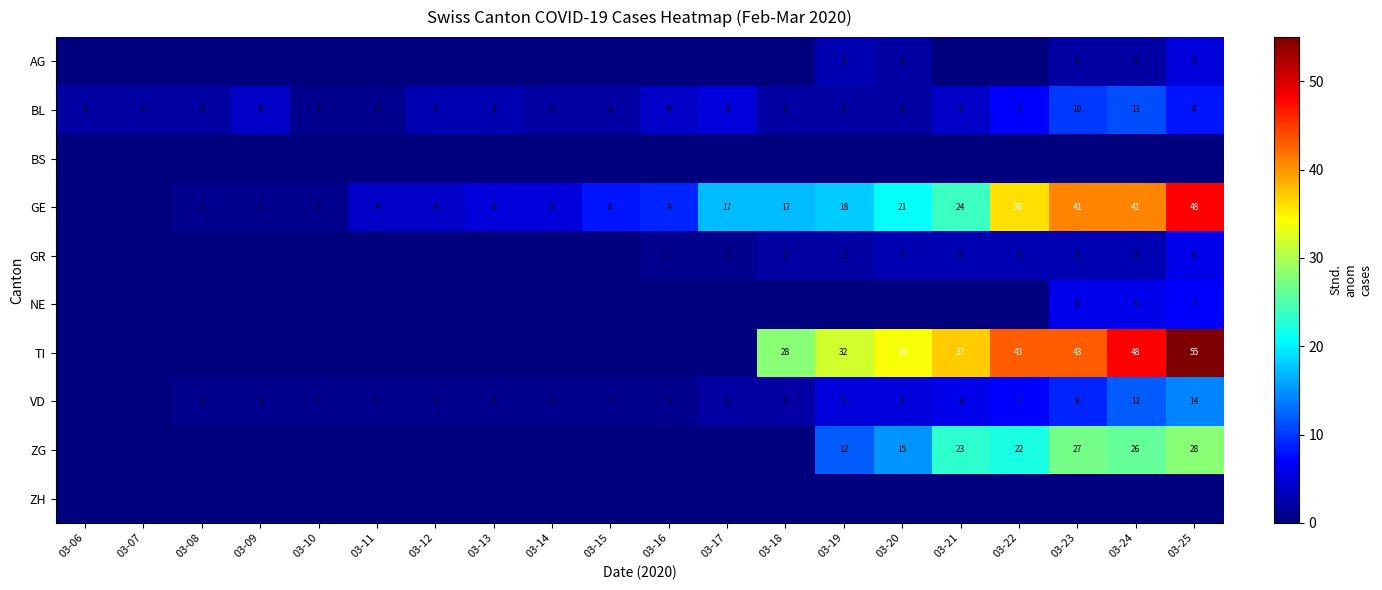

Is the value of BL at 03-19 greater than the value of NE at 03-25?

No